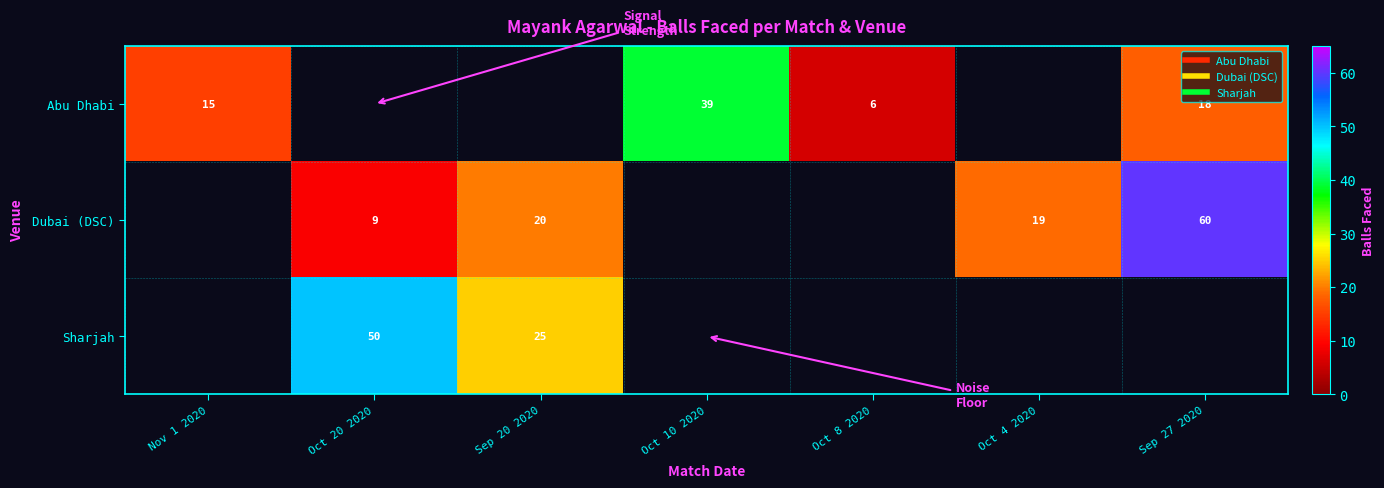

What is the smallest value displayed?

6.0